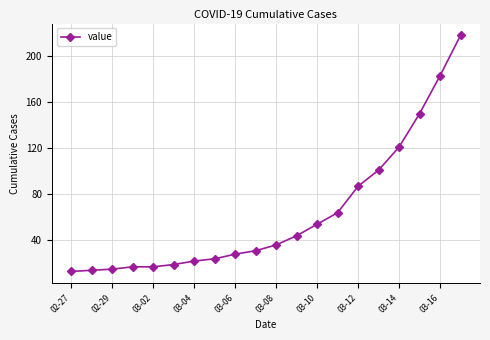

True or false: there are more than 2 points higher than both neighbors.

False